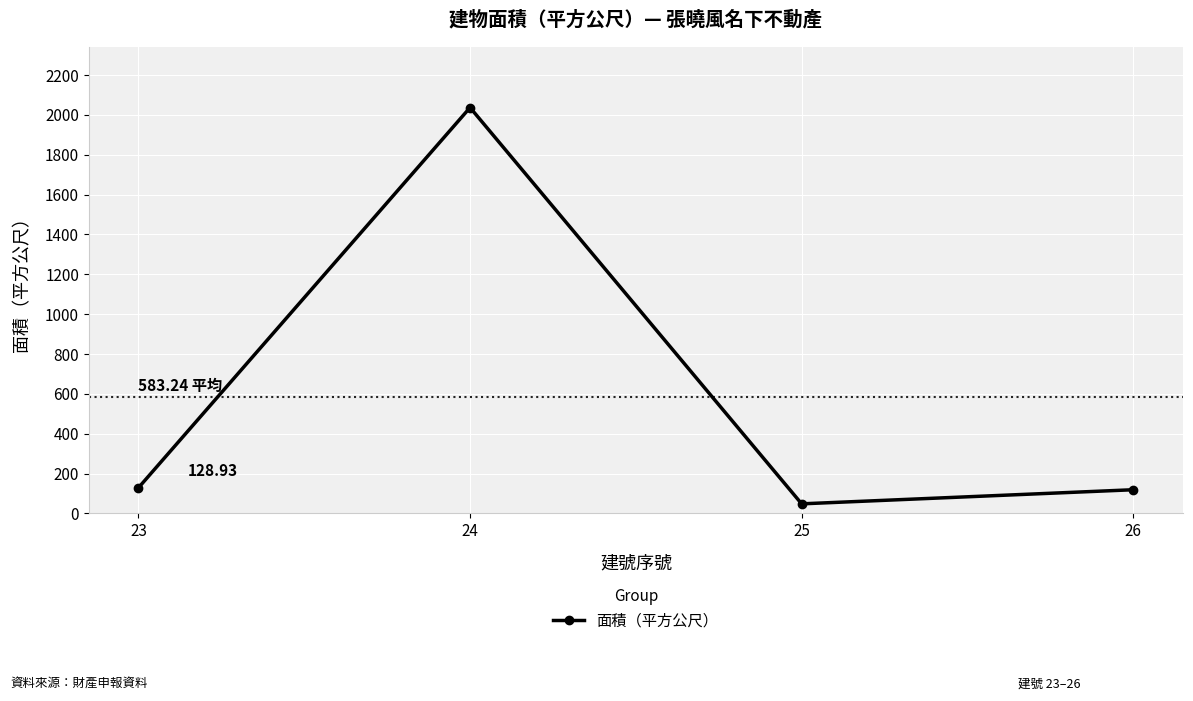

Reading left to right, what are all the values shown in this chart?

23=128.9	24=2037.0	25=48.1	26=118.9